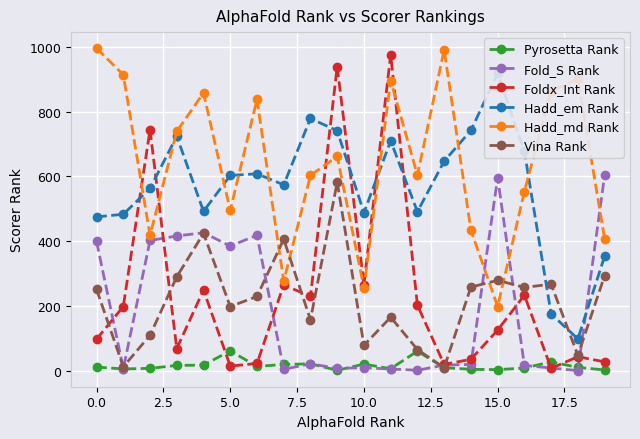

What is the minimum value for Hadd_md Rank?

198